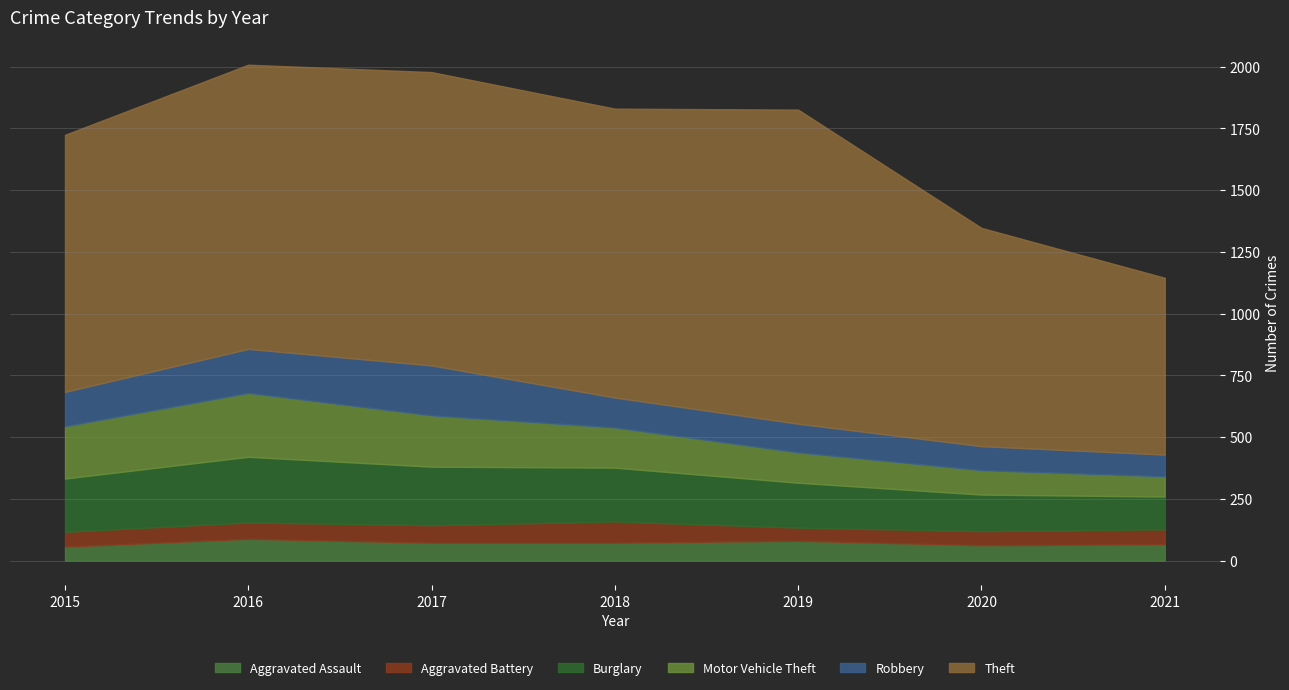

What is the average value of the Robbery series?

134